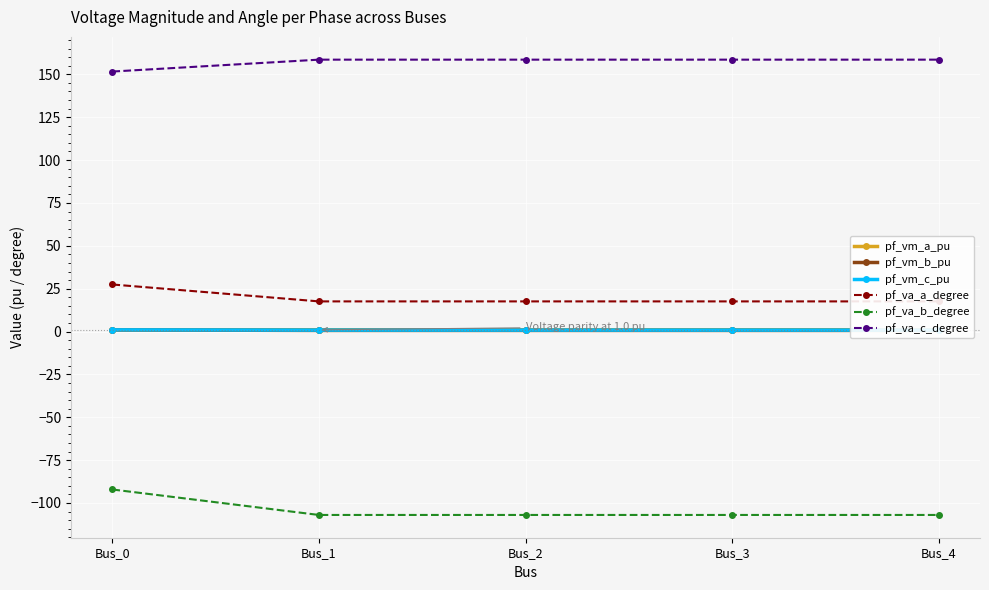

Which series has the largest total across all categories?

pf_va_c_degree